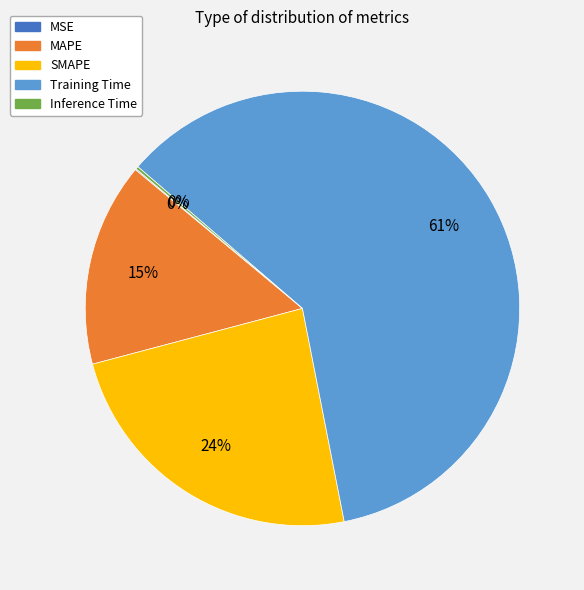

True or false: MAPE accounts for 7% of the total.

False